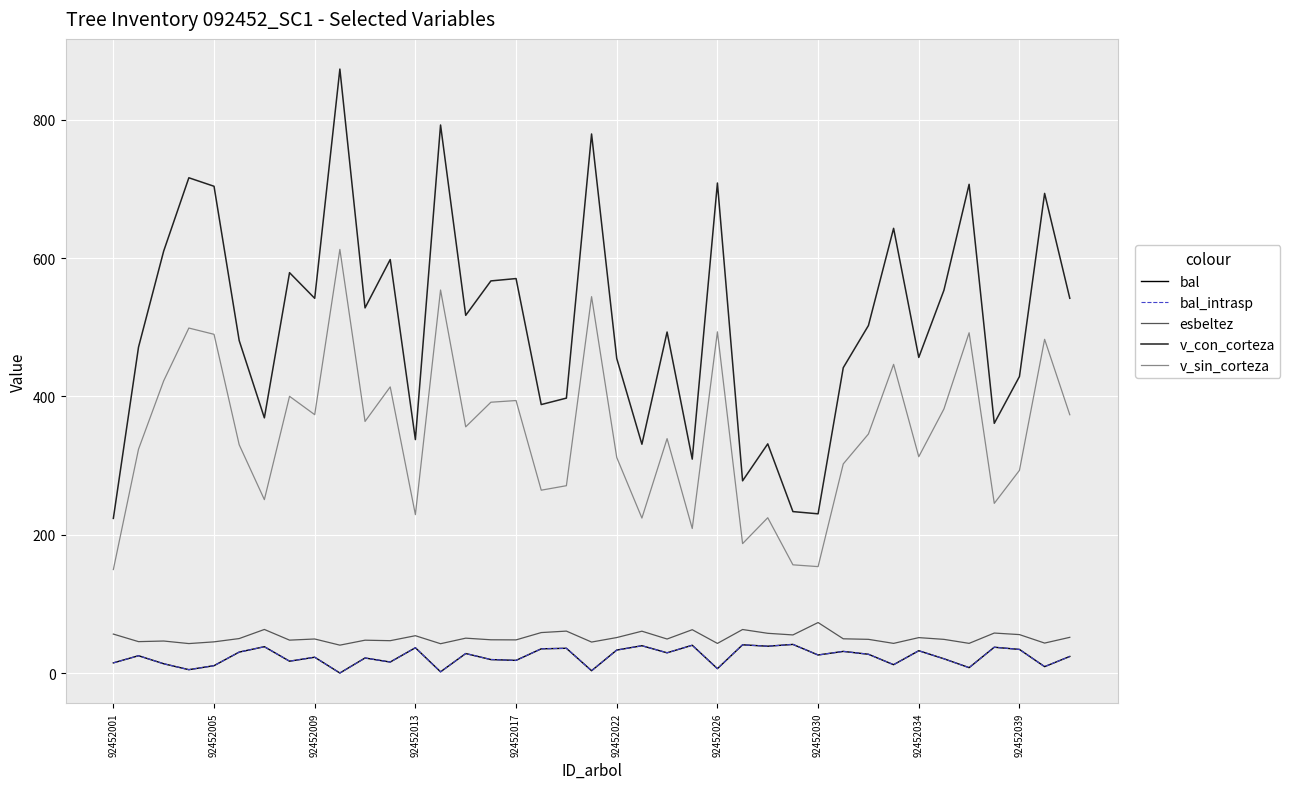

Does the chart have visible grid lines?

Yes